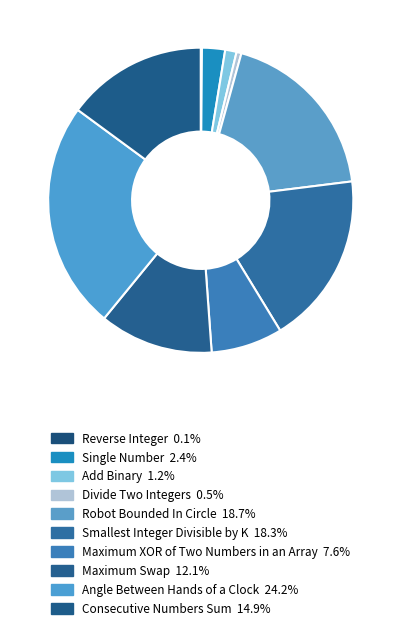

How much of the chart is everything except Reverse Integer?

99.9%